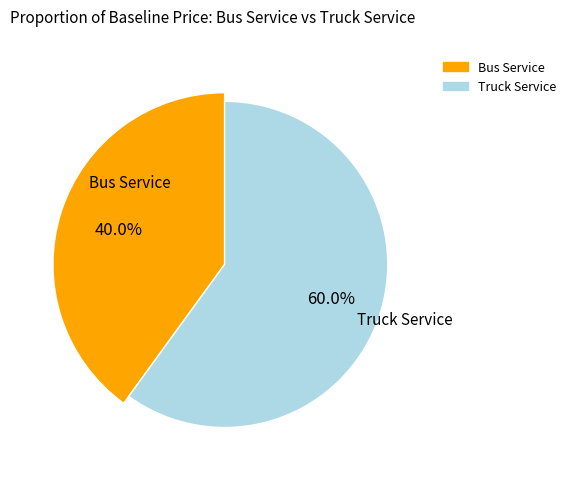

To the nearest percent, what is the difference between the Bus Service and Truck Service slice percentages?

20%